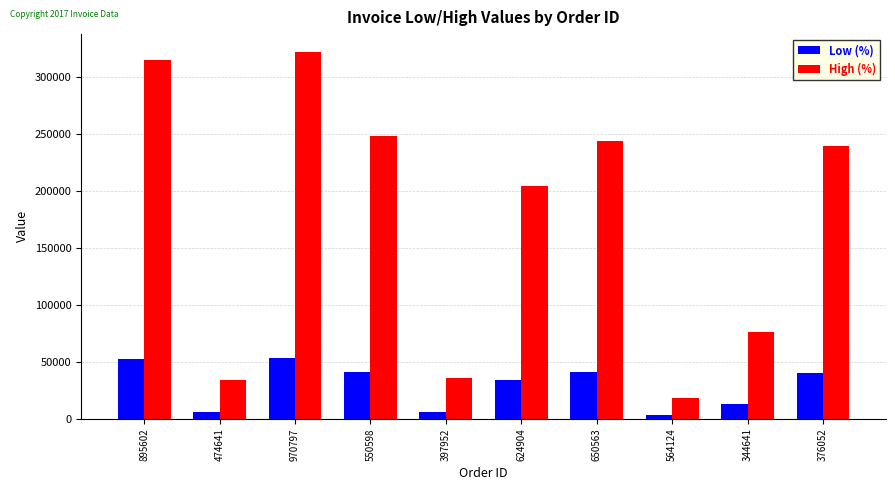

At which label is Low (%) closest to 28290?

624904